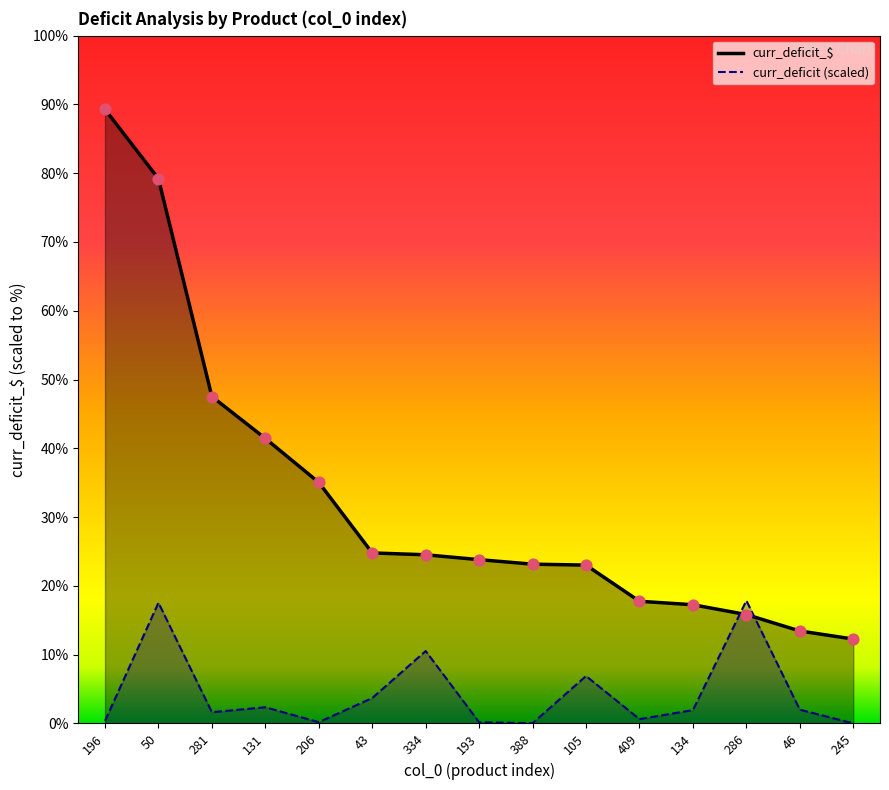

What are all the series names shown in the legend?

curr_deficit_$, curr_deficit